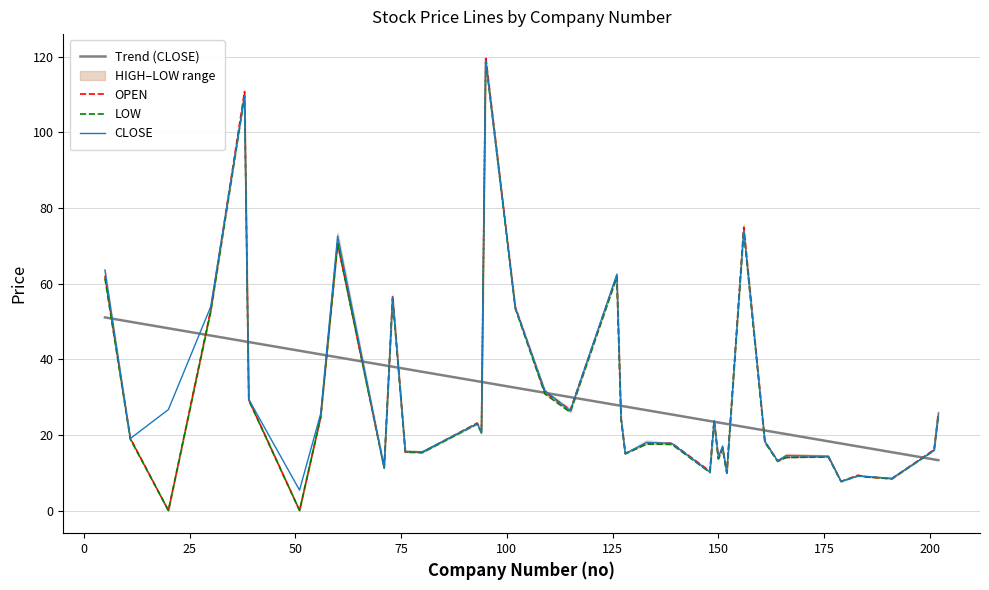

What is the minimum value for Trend (CLOSE)?

13.3